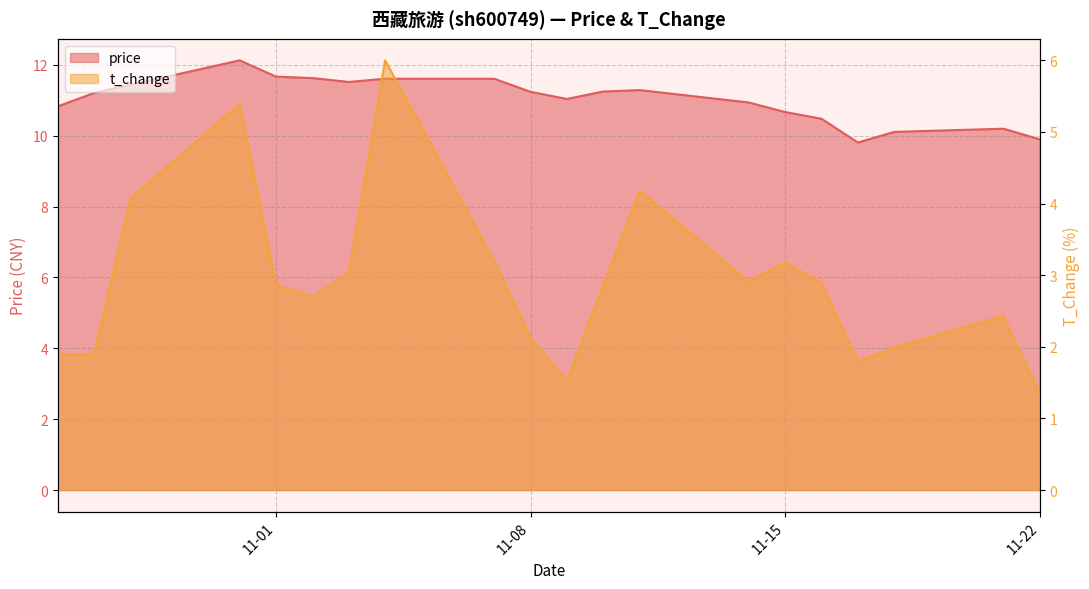

Does the chart display data point markers on the line(s)?

No